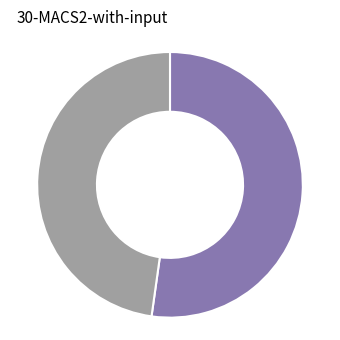

Is there a majority slice in this chart?

Yes